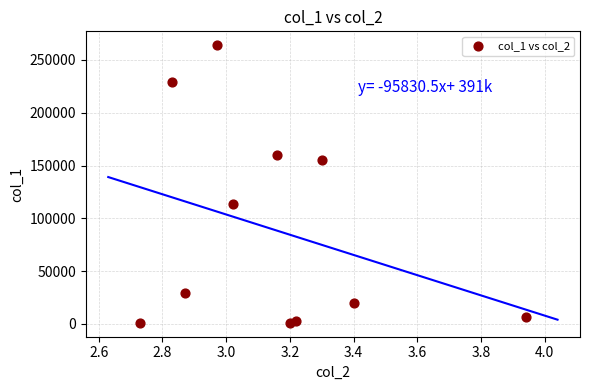

What is the average Y value?

89364